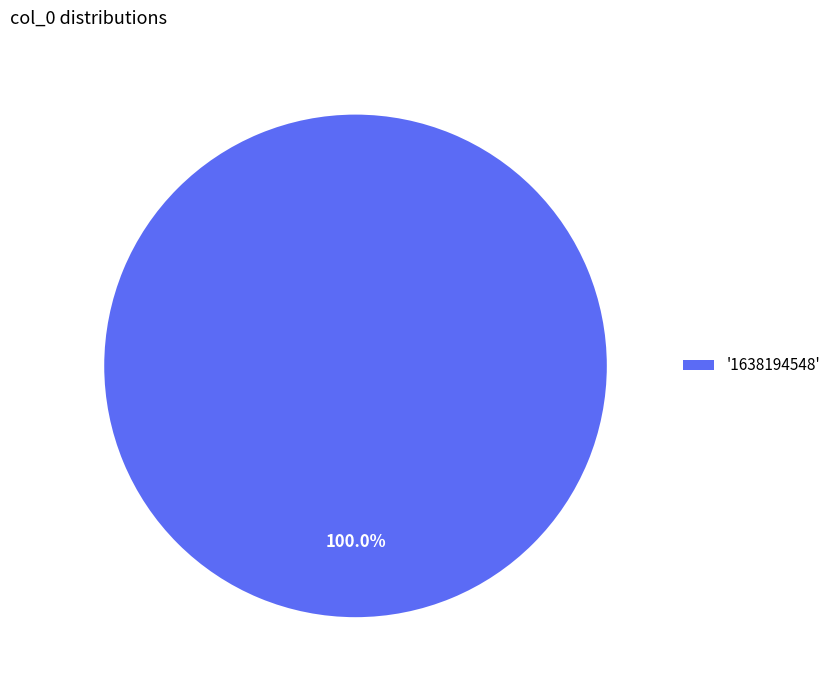

How many segments does this pie chart have?

1